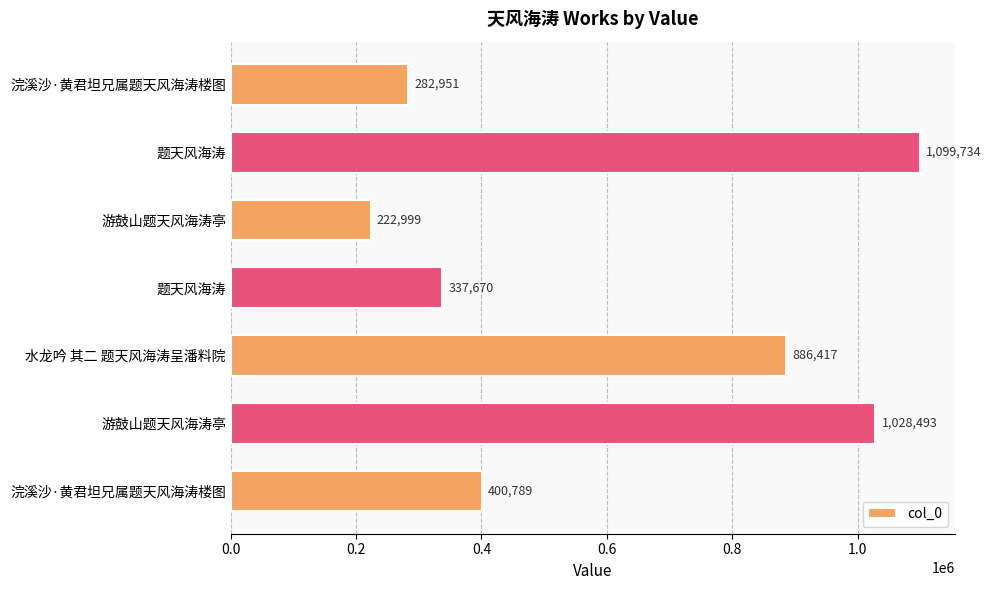

How many bars are there in total?

7